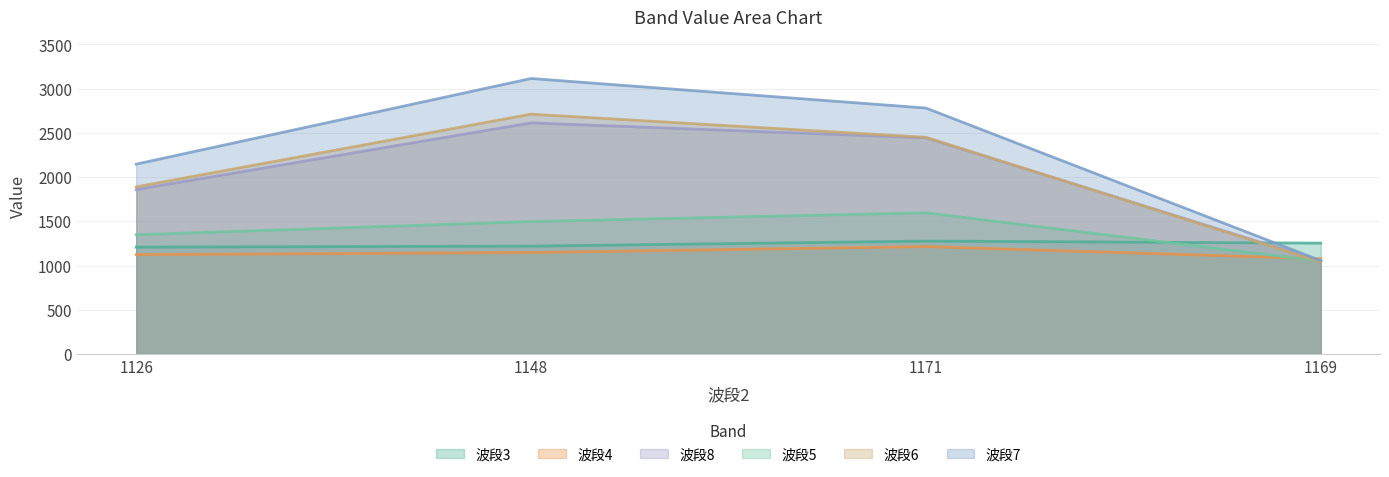

List the labels in order of 波段8 value, smallest first.

1169, 1126, 1171, 1148